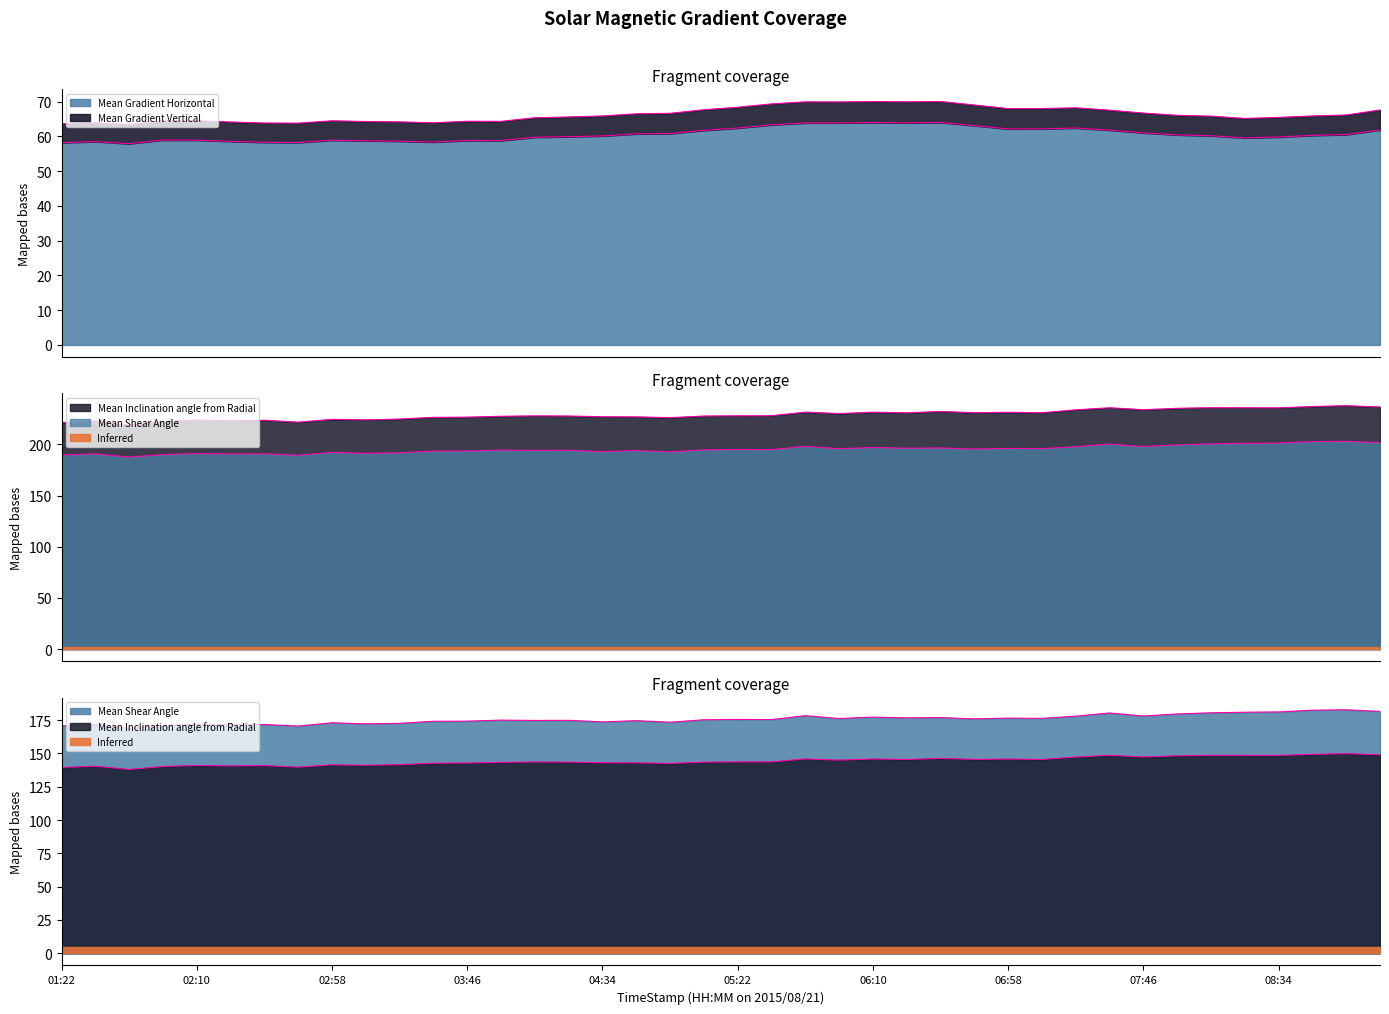

What is the sum of the Mean Shear Angle values at 01:34 and 03:58?

385.2